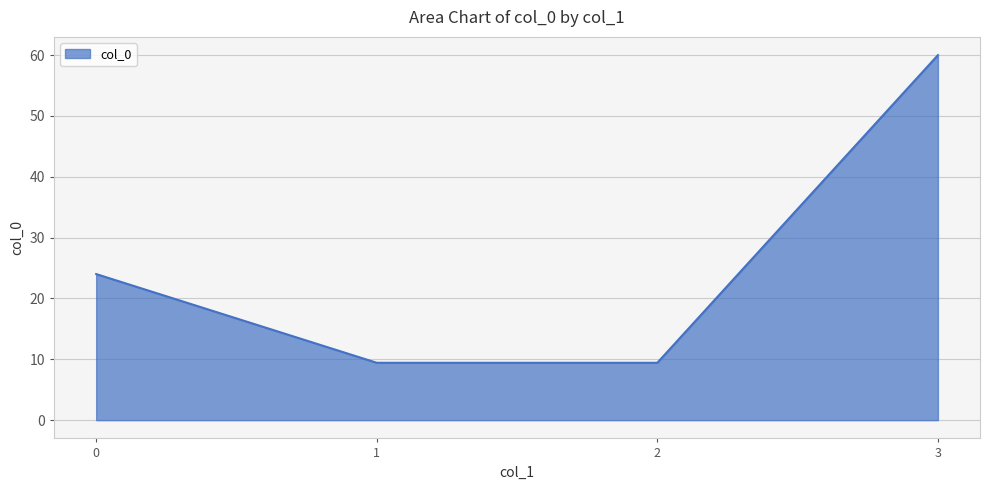

What is the average value?

25.7